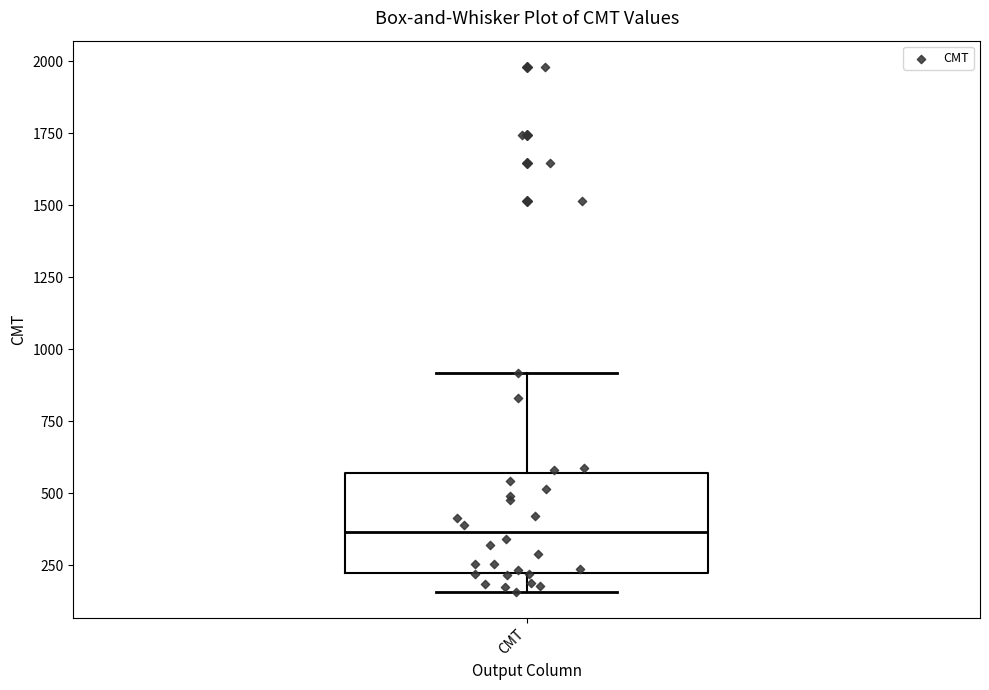

Where is the lower edge of the box for CMT on the y-axis? The values are not printed on the chart, so give them approximately, as read against the axis.

200